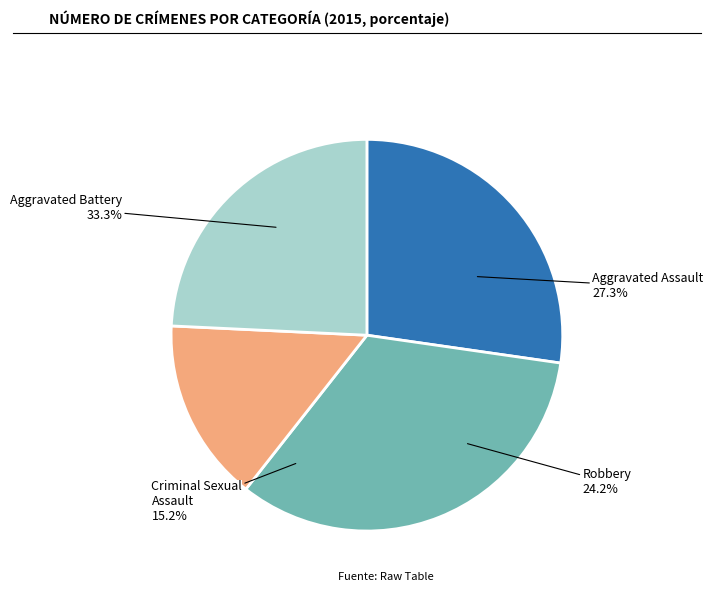

How many segments does this pie chart have?

4